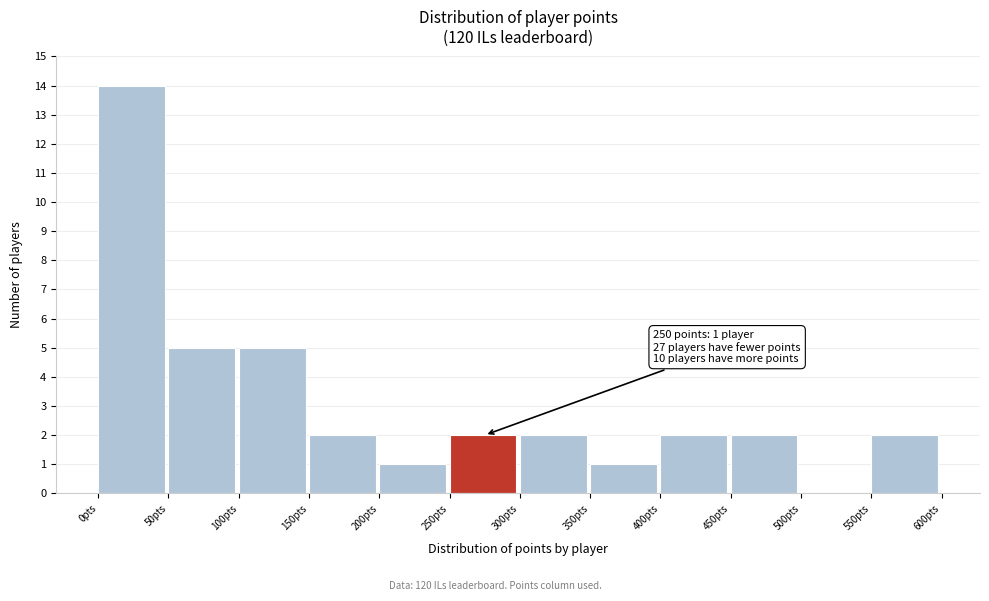

Over which range of the x-axis is the bar tallest?

0 to 50